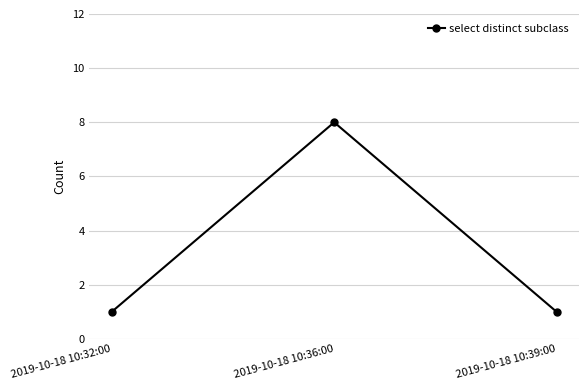

What position from the right is 2019-10-18 10:32:00?

3